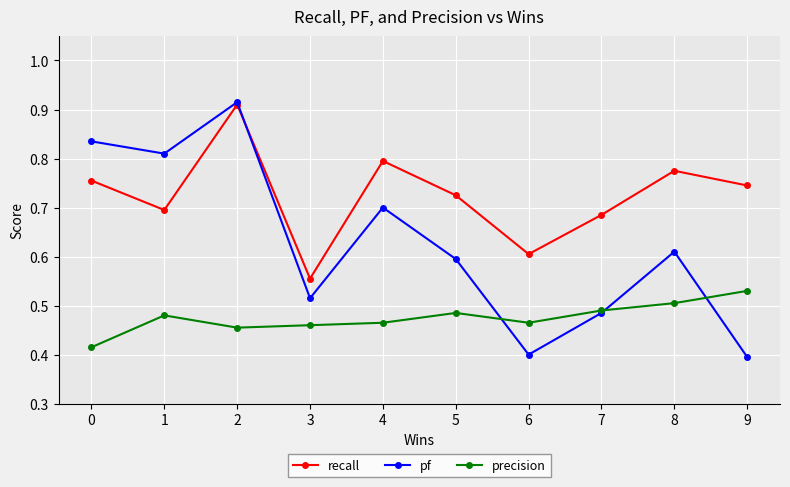

The value of recall at 7 is 0.7. True or false?

True